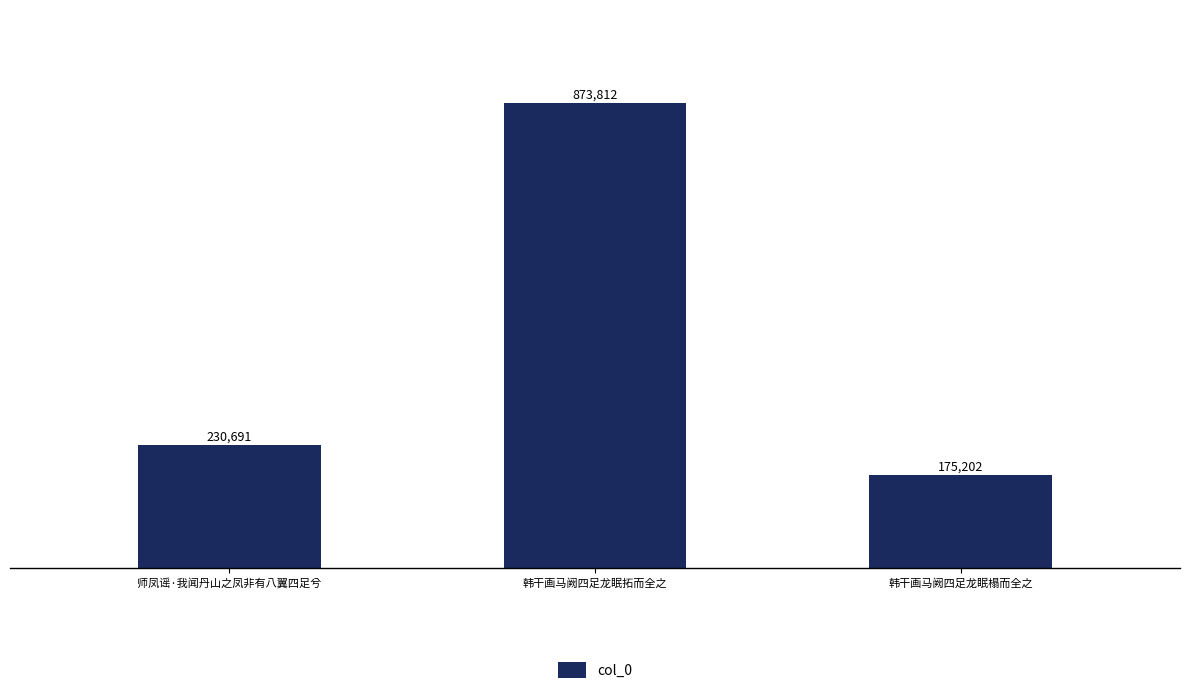

Are the bars horizontal?

No